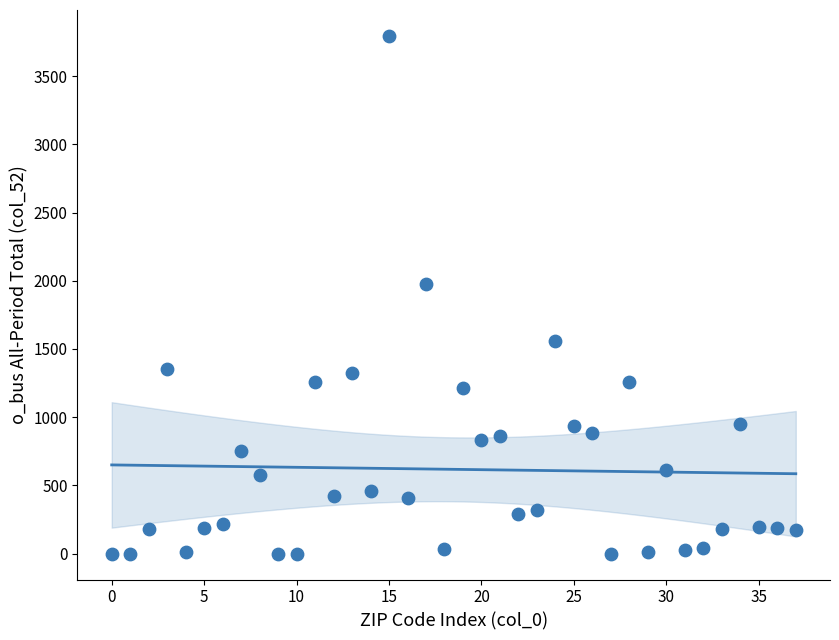

What Y value in the scatter plot is closest to 1897?

1979